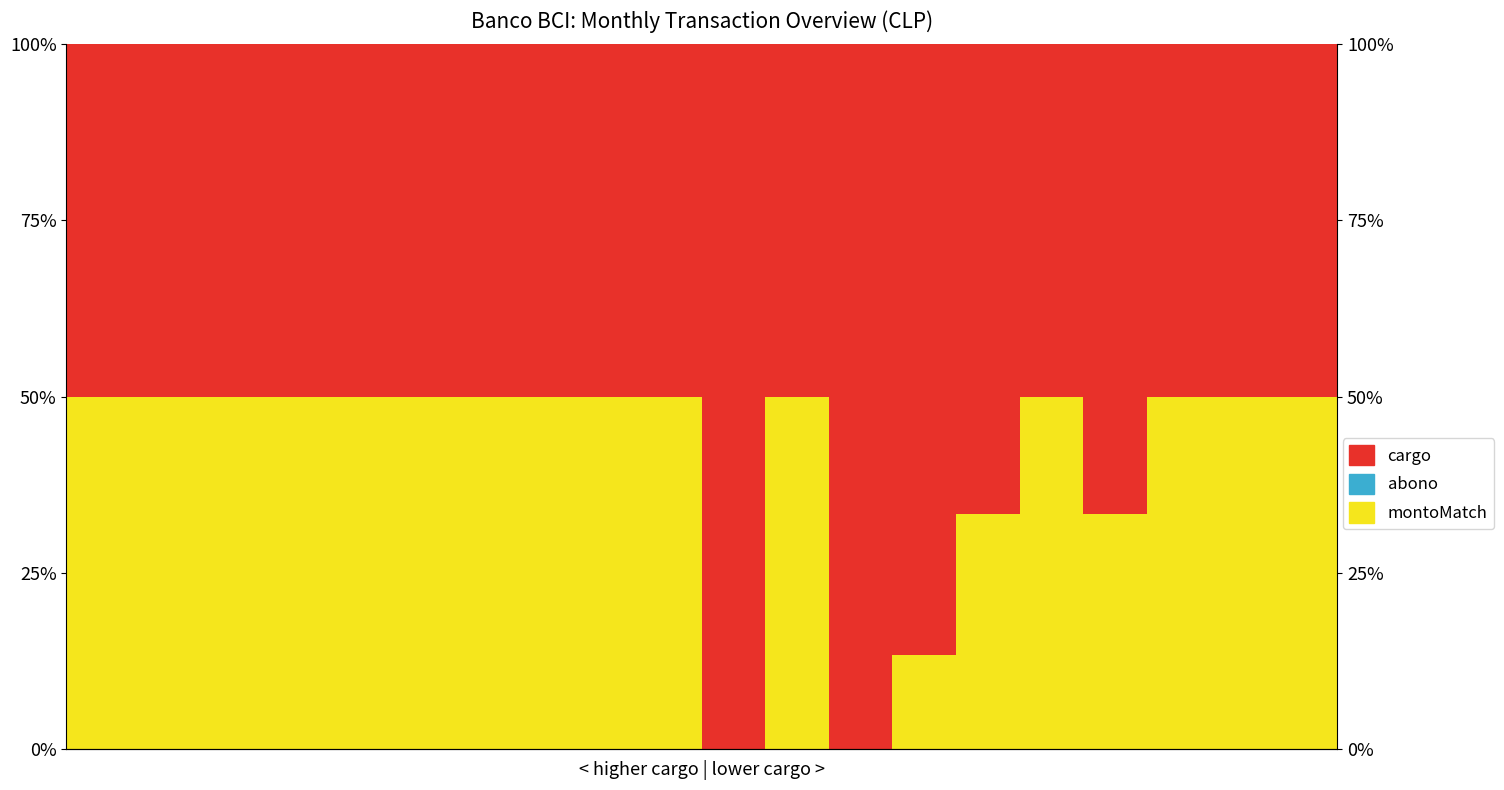

Which category has the lowest value across all series?

10